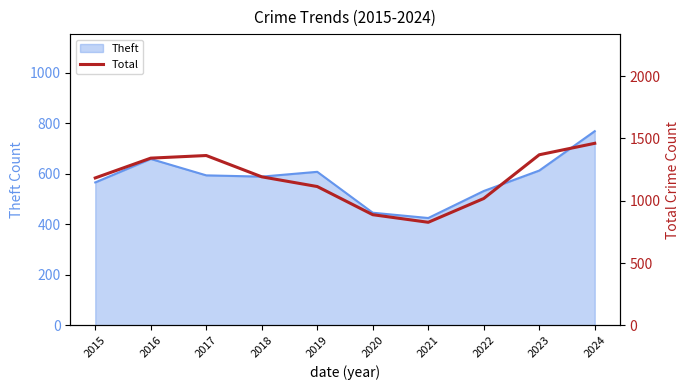

What is the difference between the second highest and second lowest values?

481